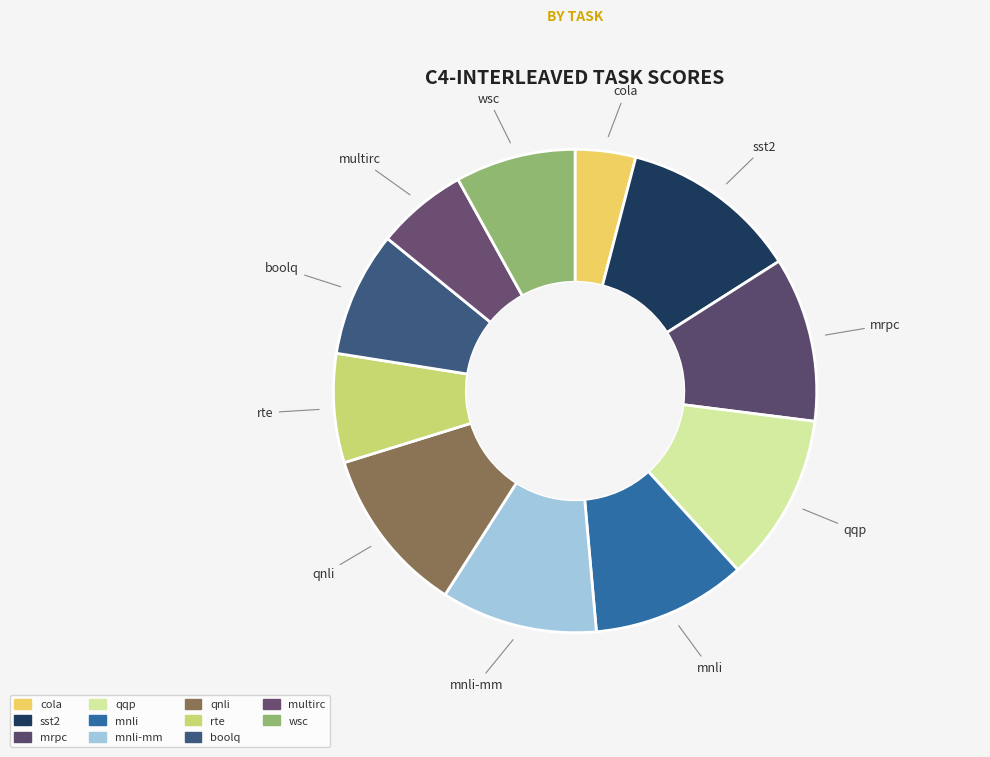

How many segments does this pie chart have?

11